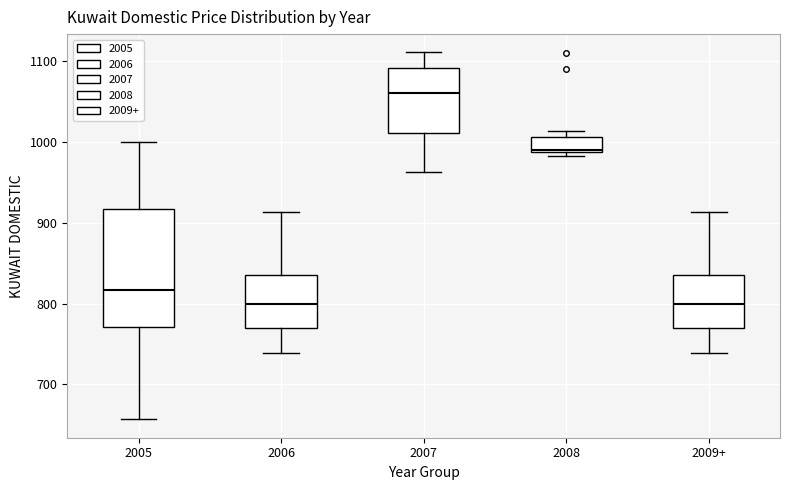

Reading left to right, read every box against the y-axis: the position of its median line, the range the box covers, and the ends of its whiskers. The values are not printed on the chart, so give them approximately, as read against the axis.

2005: median 820, box 770 to 920, whiskers 660 to 1000
2006: median 800, box 770 to 840, whiskers 740 to 910
2007: median 1060, box 1010 to 1090, whiskers 960 to 1110
2008: median 990, box 990 to 1010, whiskers 980 to 1010 (just above the box's upper edge)
2009+: median 800, box 770 to 840, whiskers 740 to 910